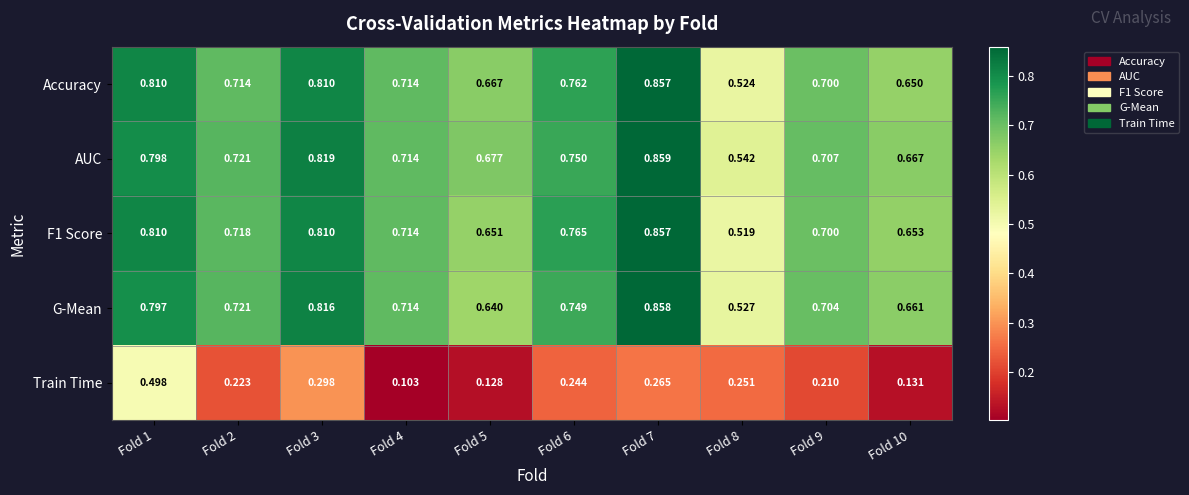

Which series changed the most between Fold 3 and Fold 4?

Train Time